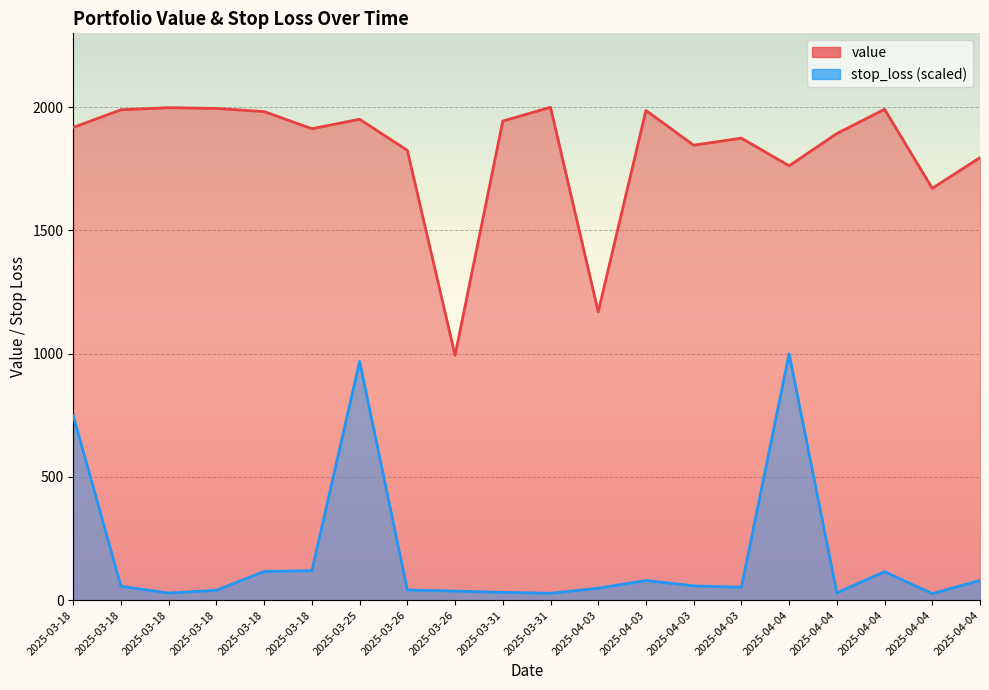

Rank the series at 2025-04-03 from highest to lowest value.

value, stop_loss